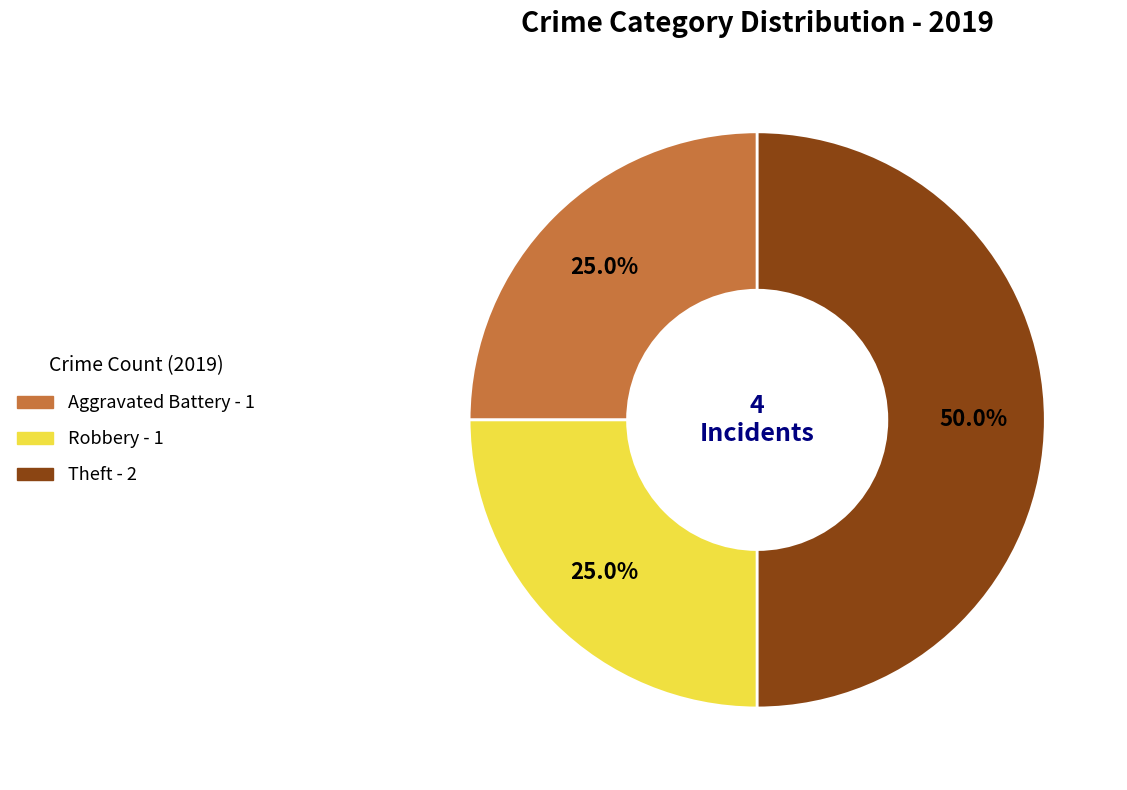

What is the ratio of the value at Robbery to the value at Aggravated Battery?

1.0